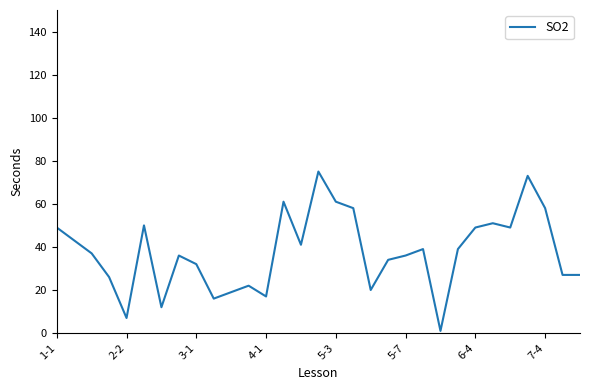

What is the greatest value displayed?

75